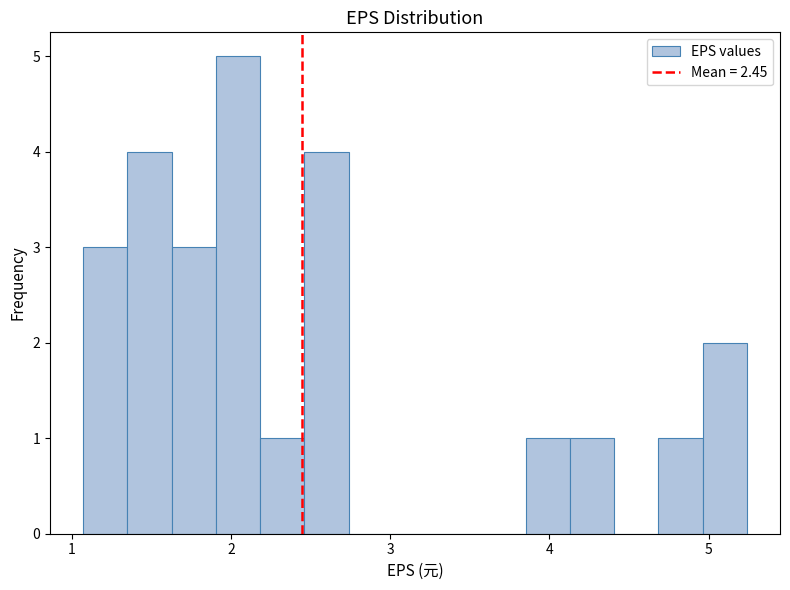

Around what value on the x-axis is the tallest bar? Give the approximate position of its centre, as read against the axis.

2.0